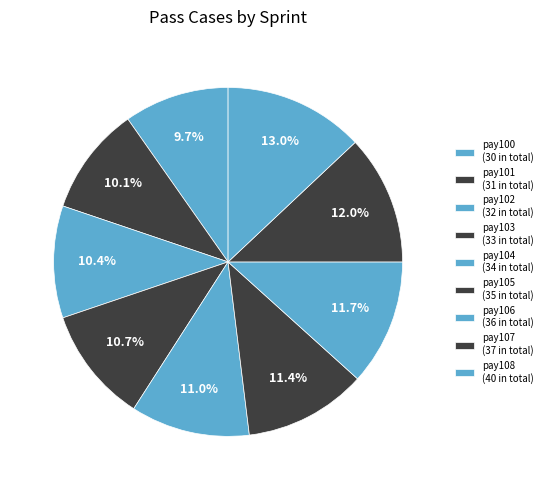

Count the number of slices in the pie.

9